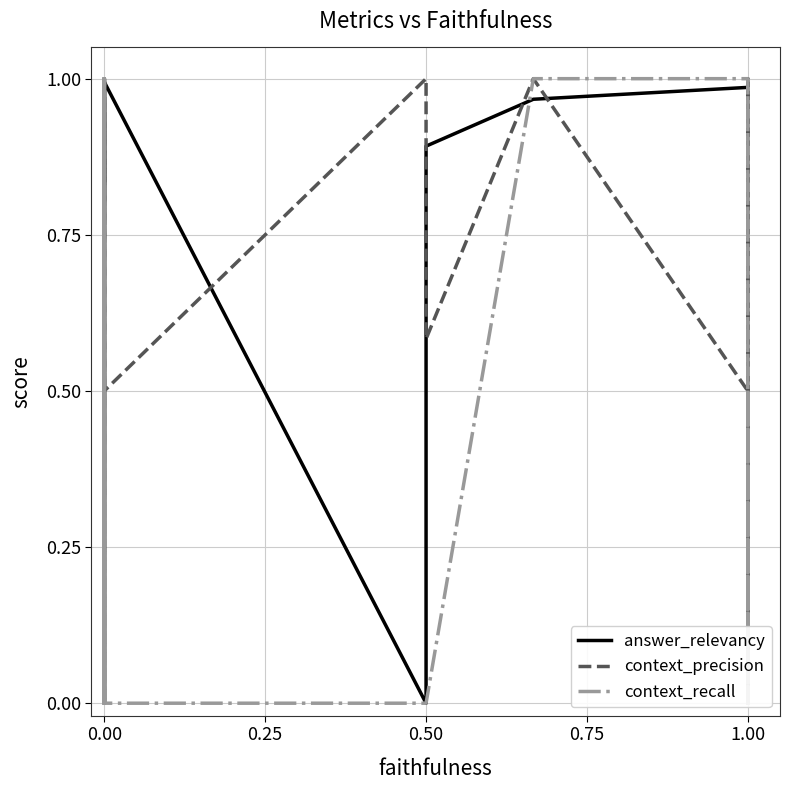

At how many categories does at least one series exceed 0?

29